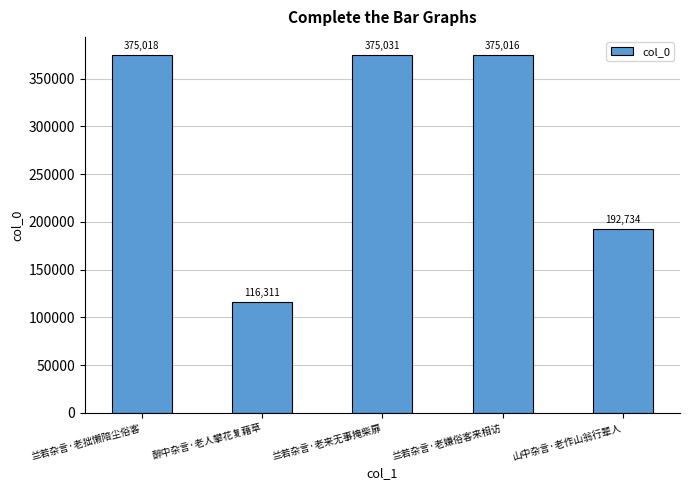

What is the smallest value displayed?

116311